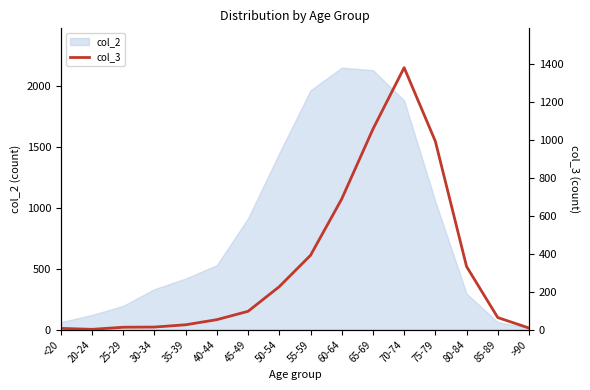

What is the label of the 11th point from the left?

65-69